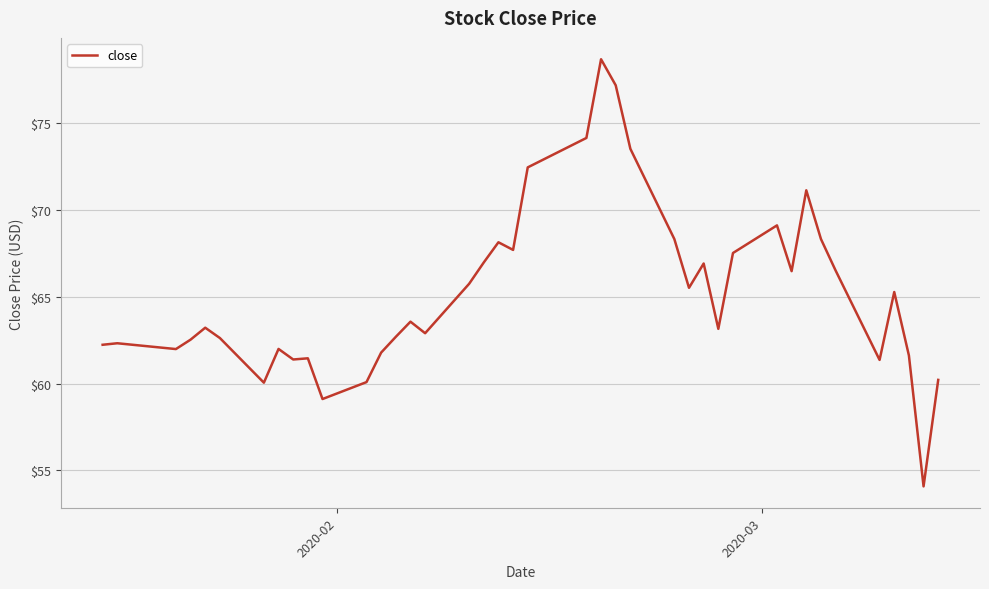

What is the difference between the maximum and minimum values?

24.6